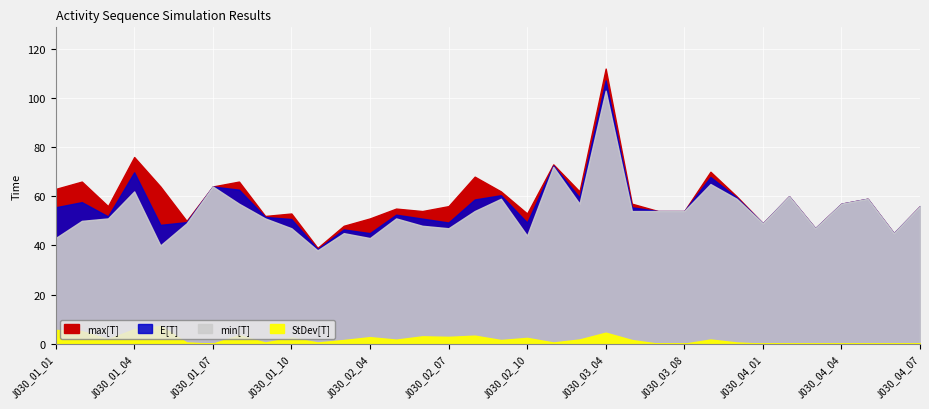

How many lines are shown in the chart?

4